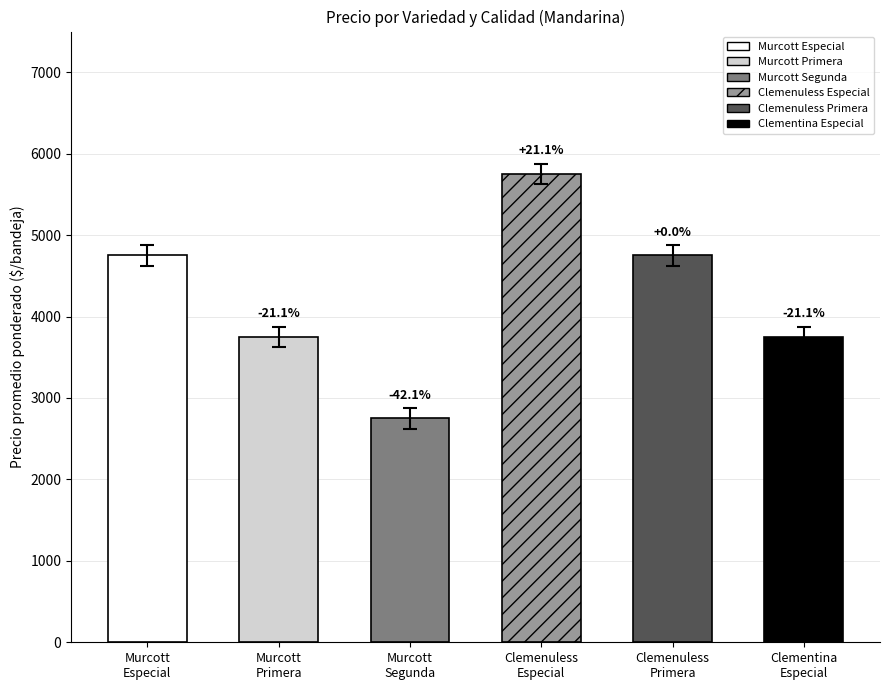

Count the number of categories in the chart.

6